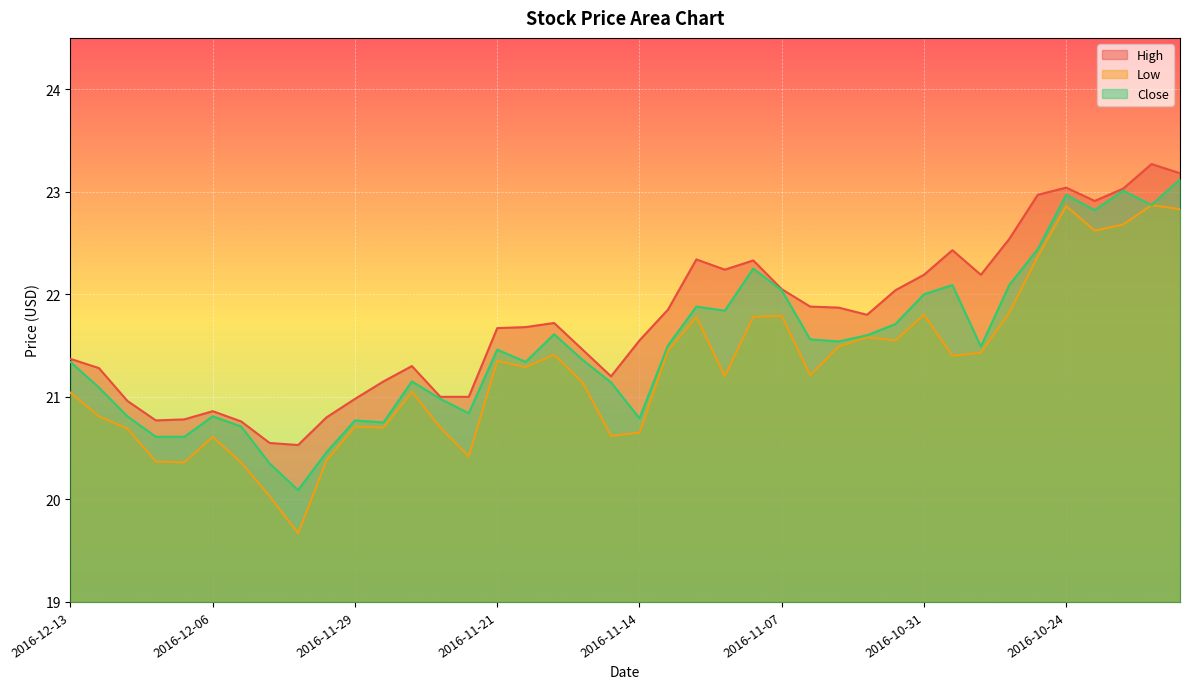

Is it true that Close equals 22.0 at 2016-10-31?

True